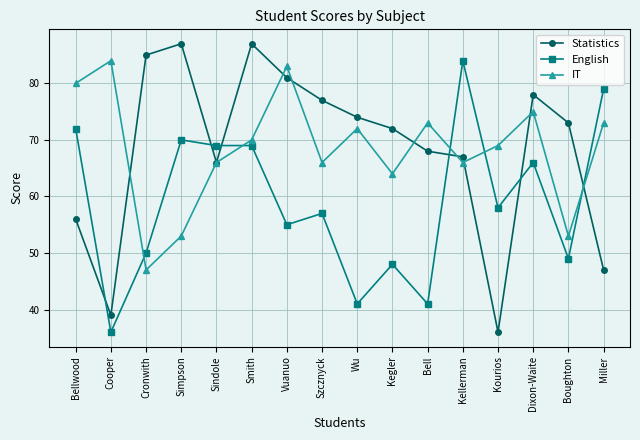

Is it true that Statistics equals 101 at Kellerman?

False